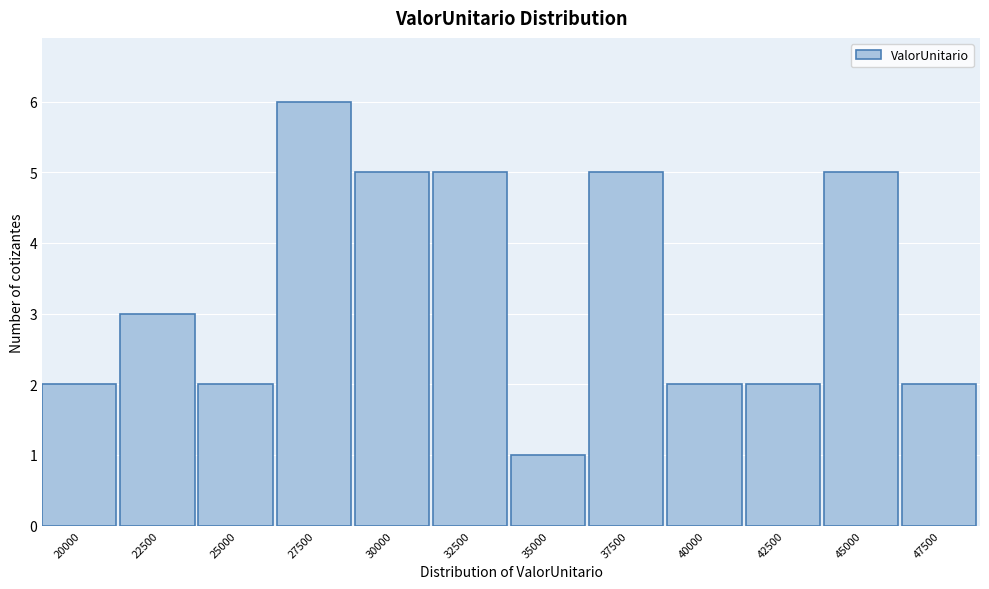

Reading right to left, extract all data points from this chart.

47500=2	45000=5	42500=2	40000=2	37500=5	35000=1	32500=5	30000=5	27500=6	25000=2	22500=3	20000=2